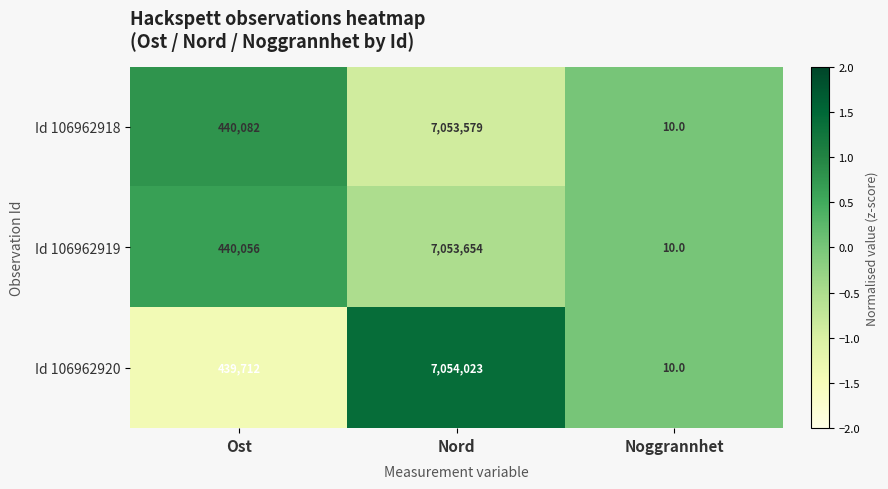

Count the number of data series in this chart.

3